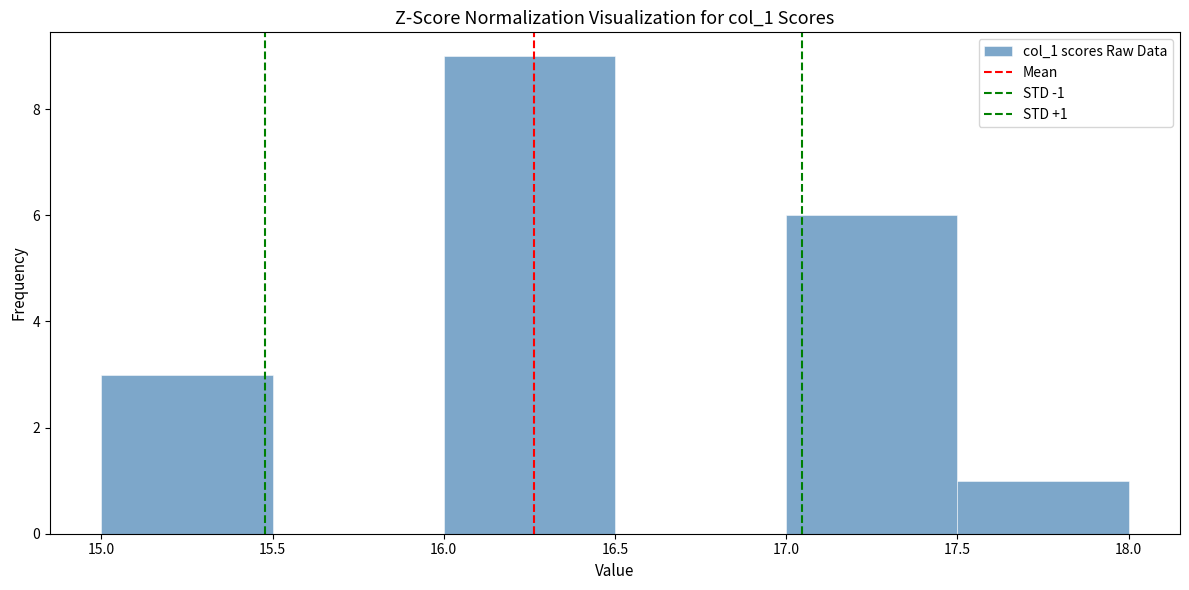

Which range on the x-axis has the tallest bar?

16.0 to 16.5